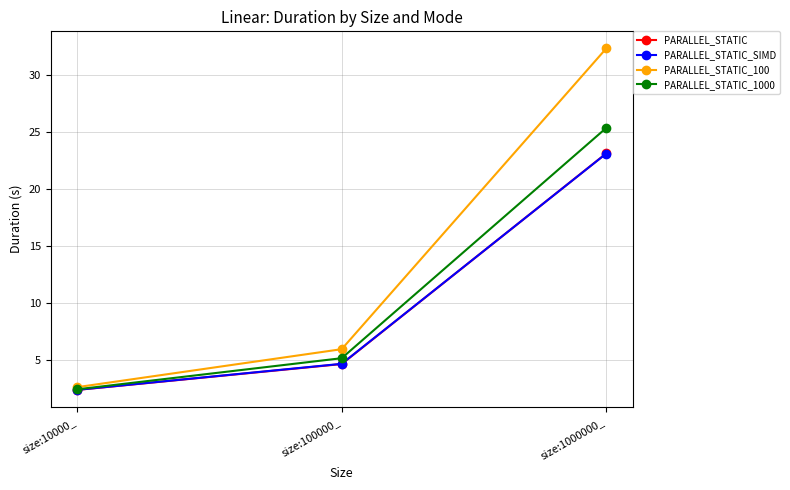

What position from the left is size:1000000_?

3